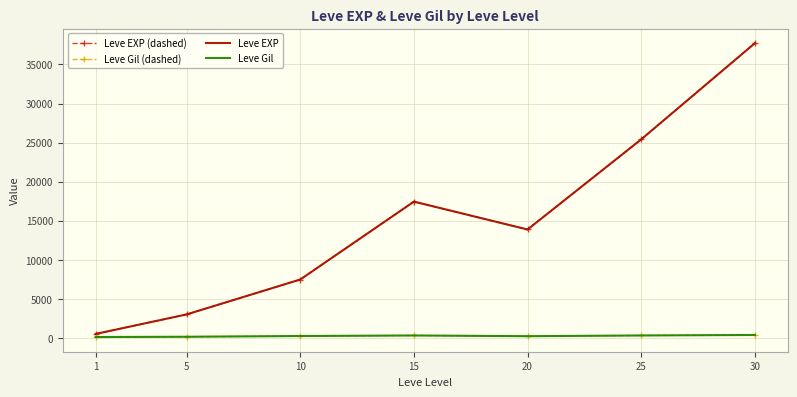

Reading left to right, transcribe all the data shown in this chart.

Leve EXP (dashed): 1=510.2	5=3008.3	10=7475.0	15=17445.0	20=13876.7	25=25410.0	30=37715.0
Leve Gil (dashed): 1=113.0	5=149.3	10=242.5	15=312.0	20=220.8	25=312.7	30=375.2
Leve EXP: 1=510.2	5=3008.3	10=7475.0	15=17445.0	20=13876.7	25=25410.0	30=37715.0
Leve Gil: 1=113.0	5=149.3	10=242.5	15=312.0	20=220.8	25=312.7	30=375.2